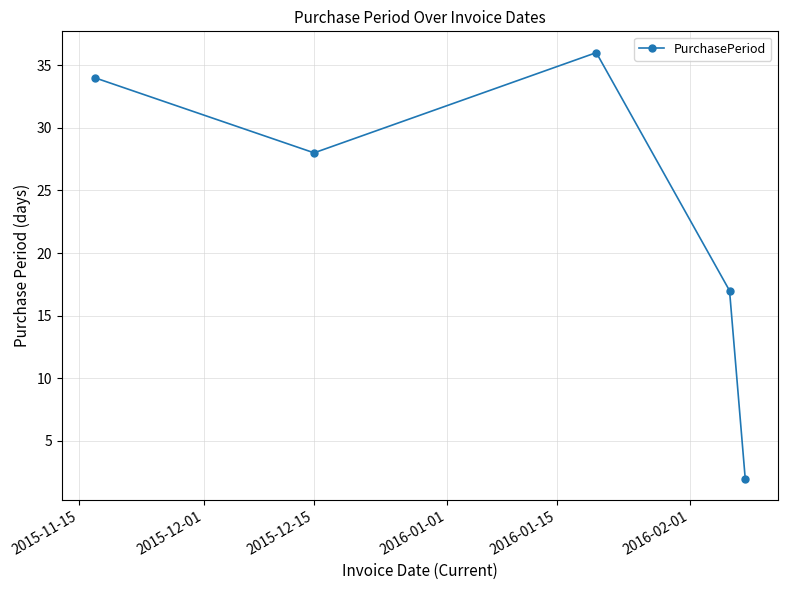

What is the average value?

23